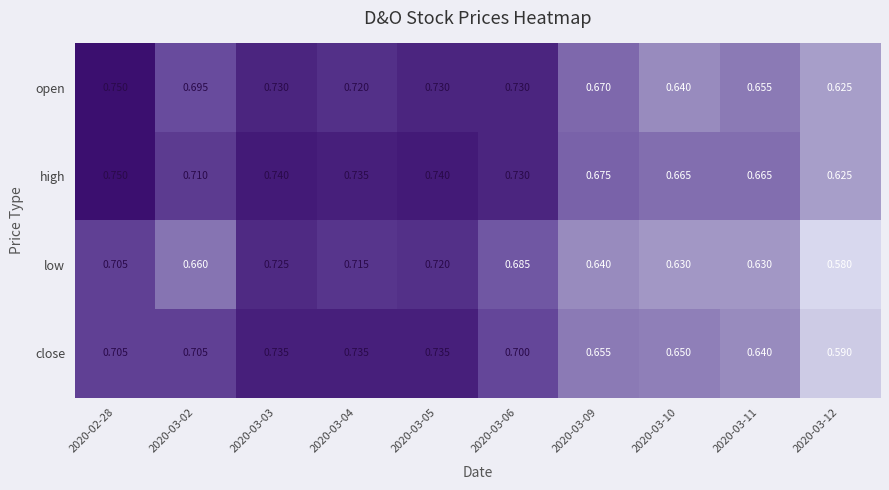

Count the number of categories in the chart.

10